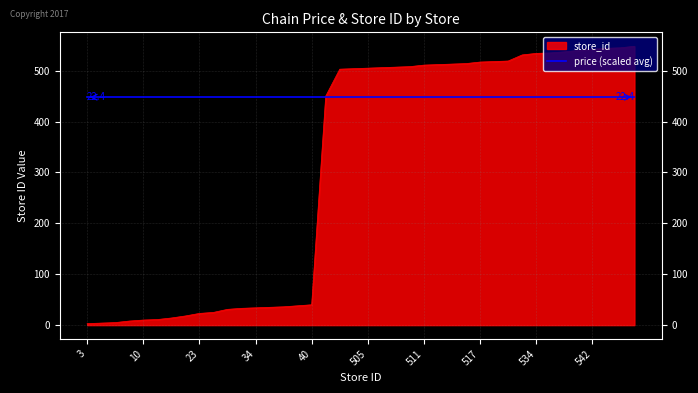

What is the maximum value shown in the chart?

548